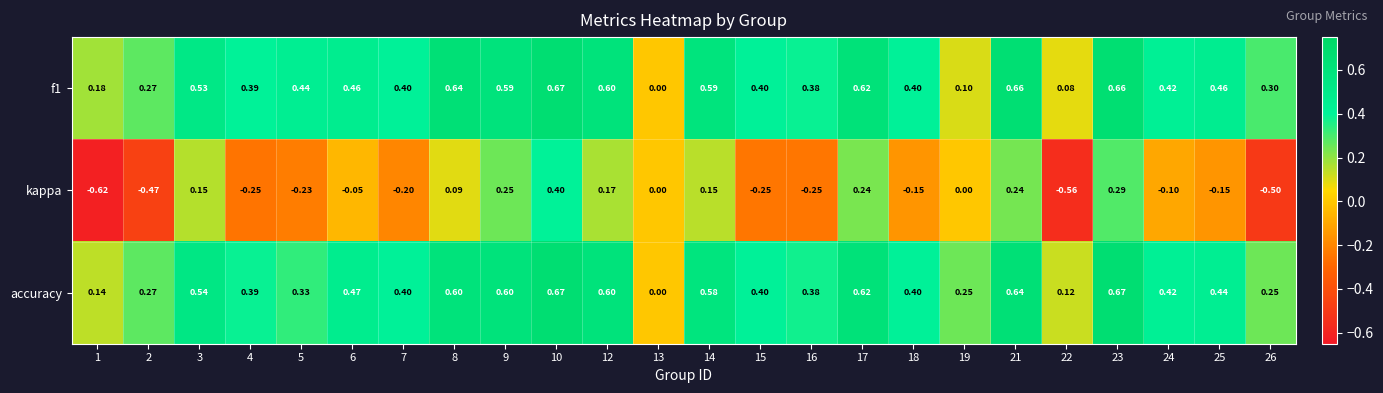

Which series has the widest spread of values?

kappa